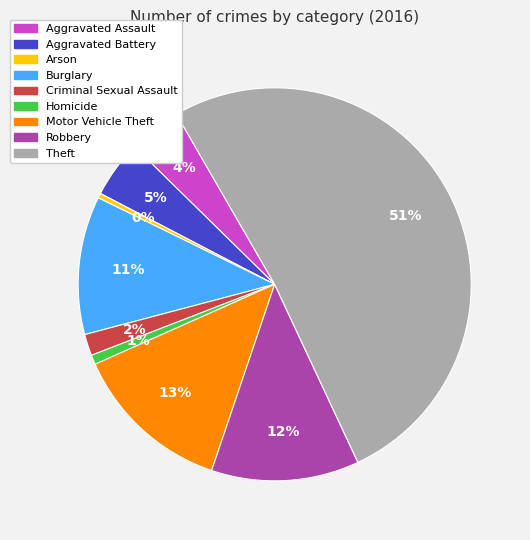

The Motor Vehicle Theft slice represents 13% of the pie. True or false?

True